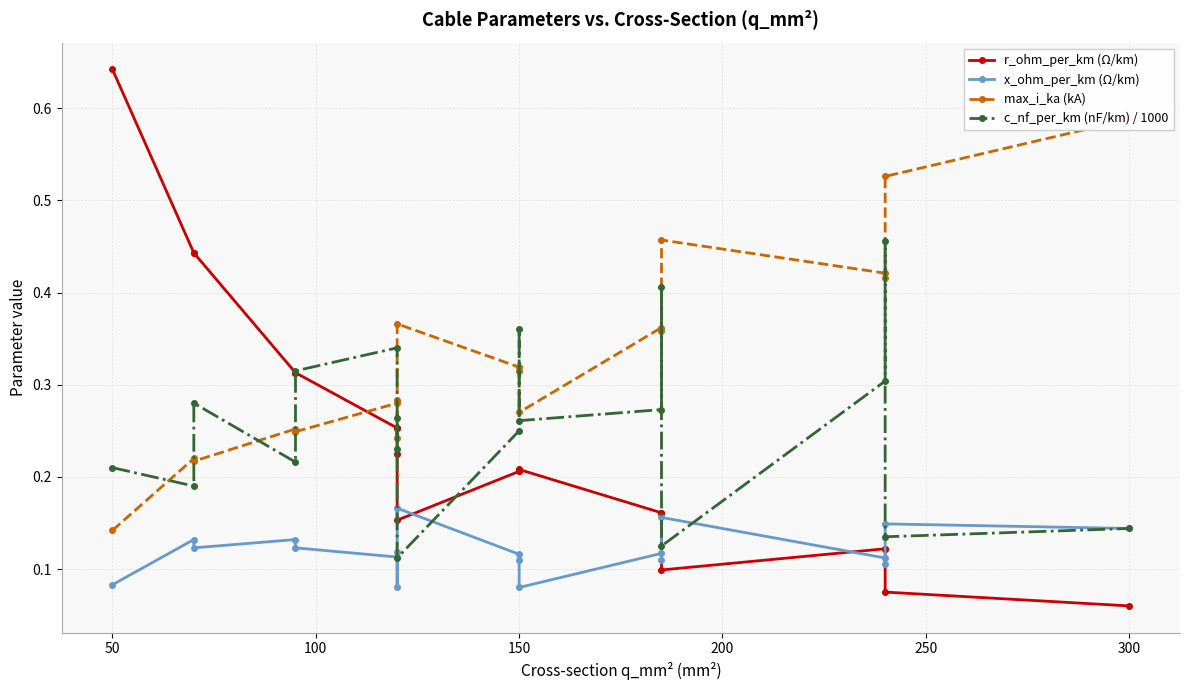

At how many categories does at least one series exceed 0?

19